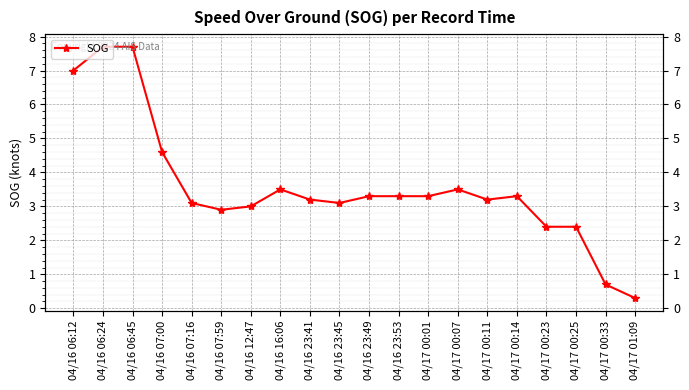

What is the sum of all values?

71.5